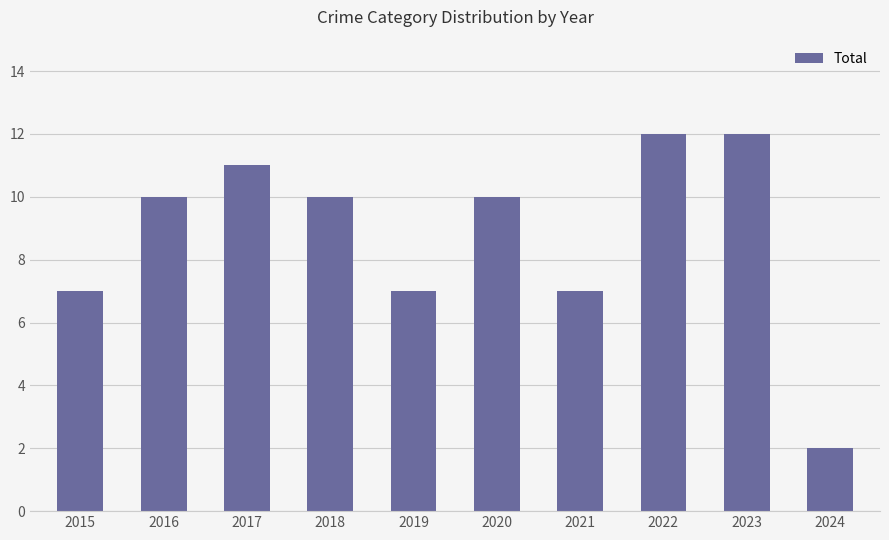

What is the value of the 4th bar from the left?

10